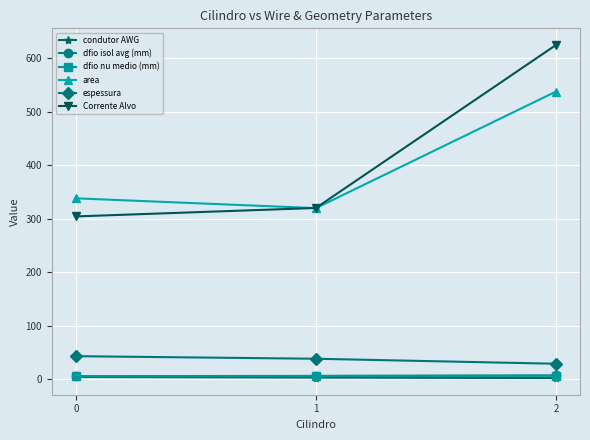

What is the greatest value displayed?

625.3